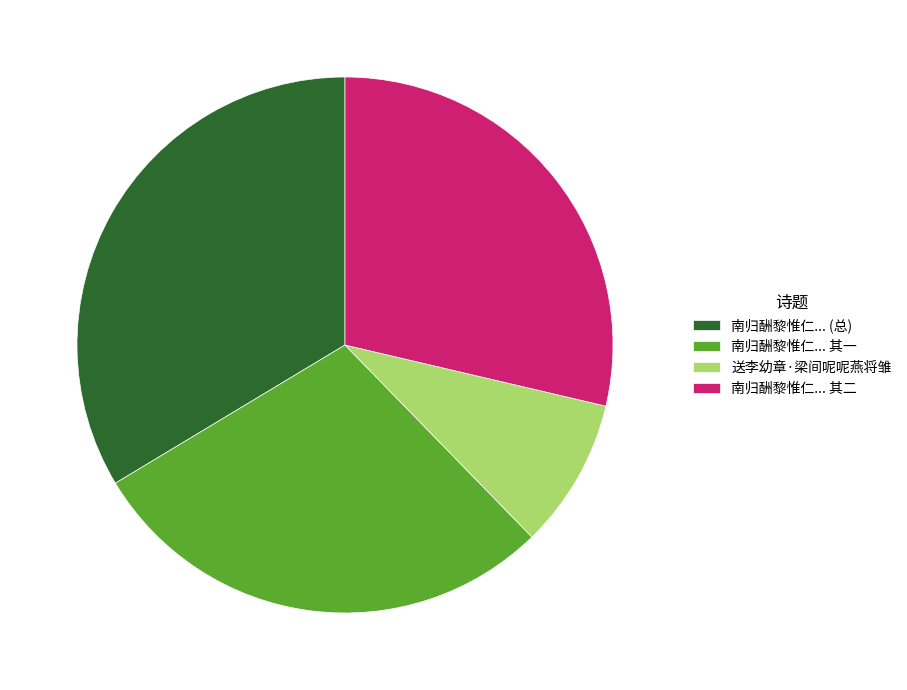

Does any single category account for the majority?

No